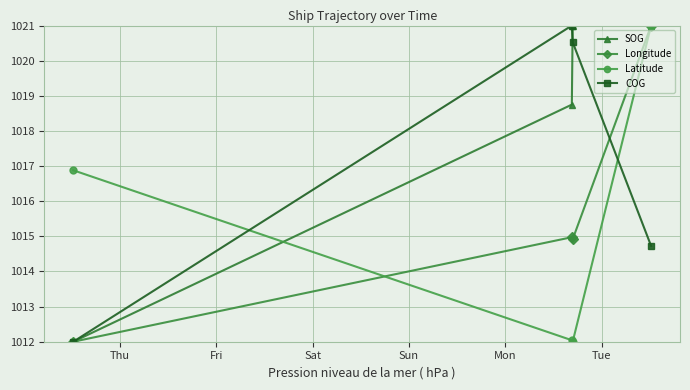

Which series has the largest total across all categories?

SOG